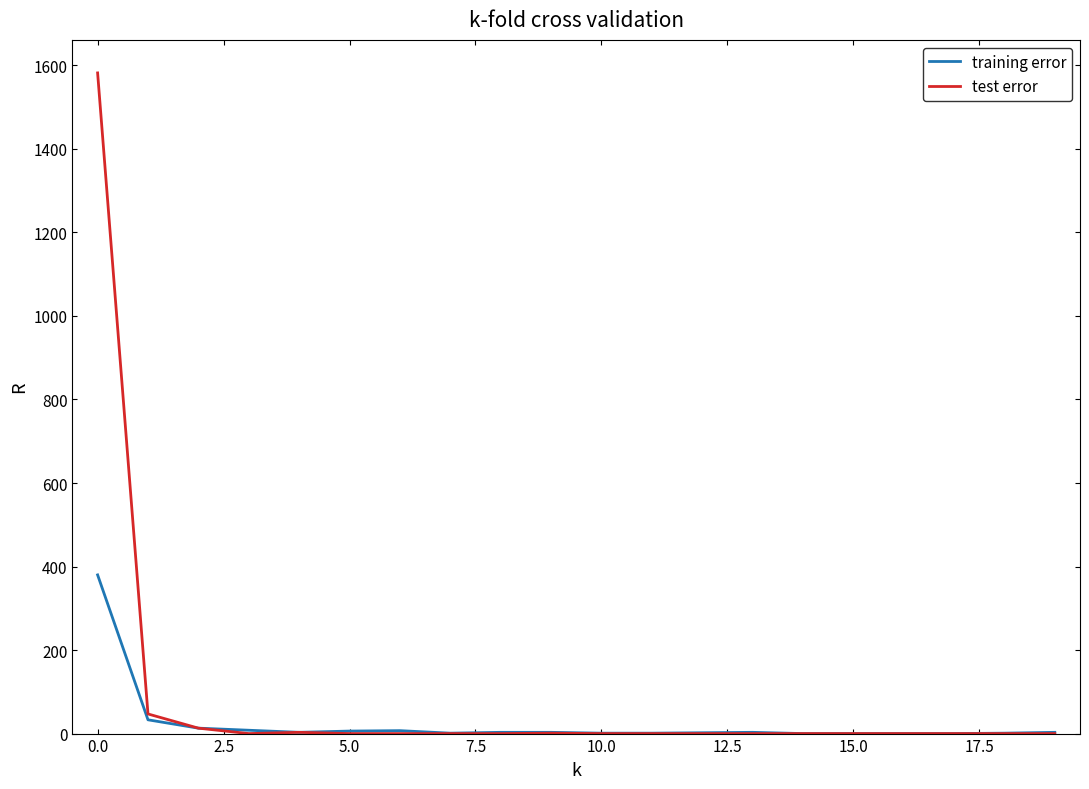

Which series has the widest spread of values?

test error